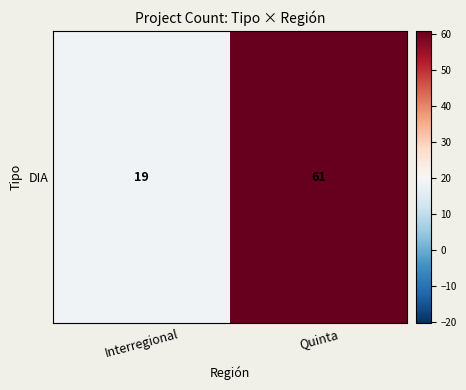

How many distinct data groups are displayed?

1